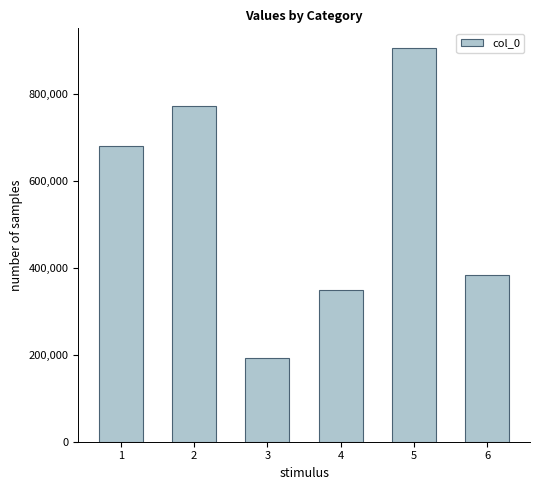

Rank the categories by value from highest to lowest.

5, 2, 1, 6, 4, 3